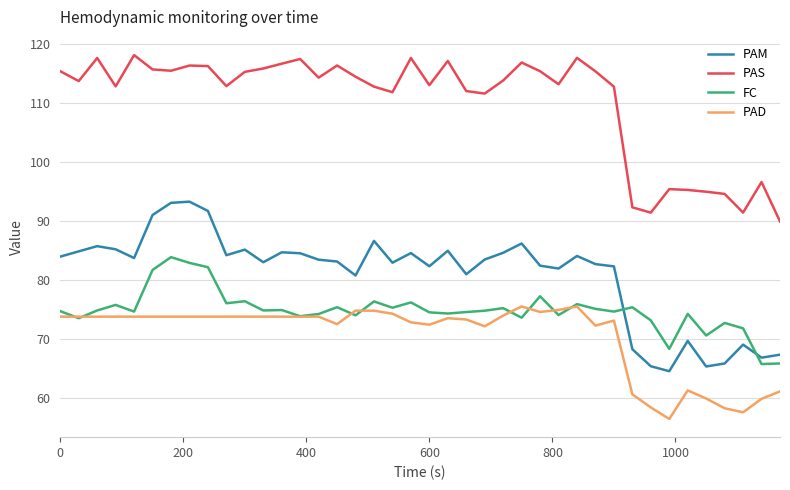

Which series has the largest total across all categories?

PAS